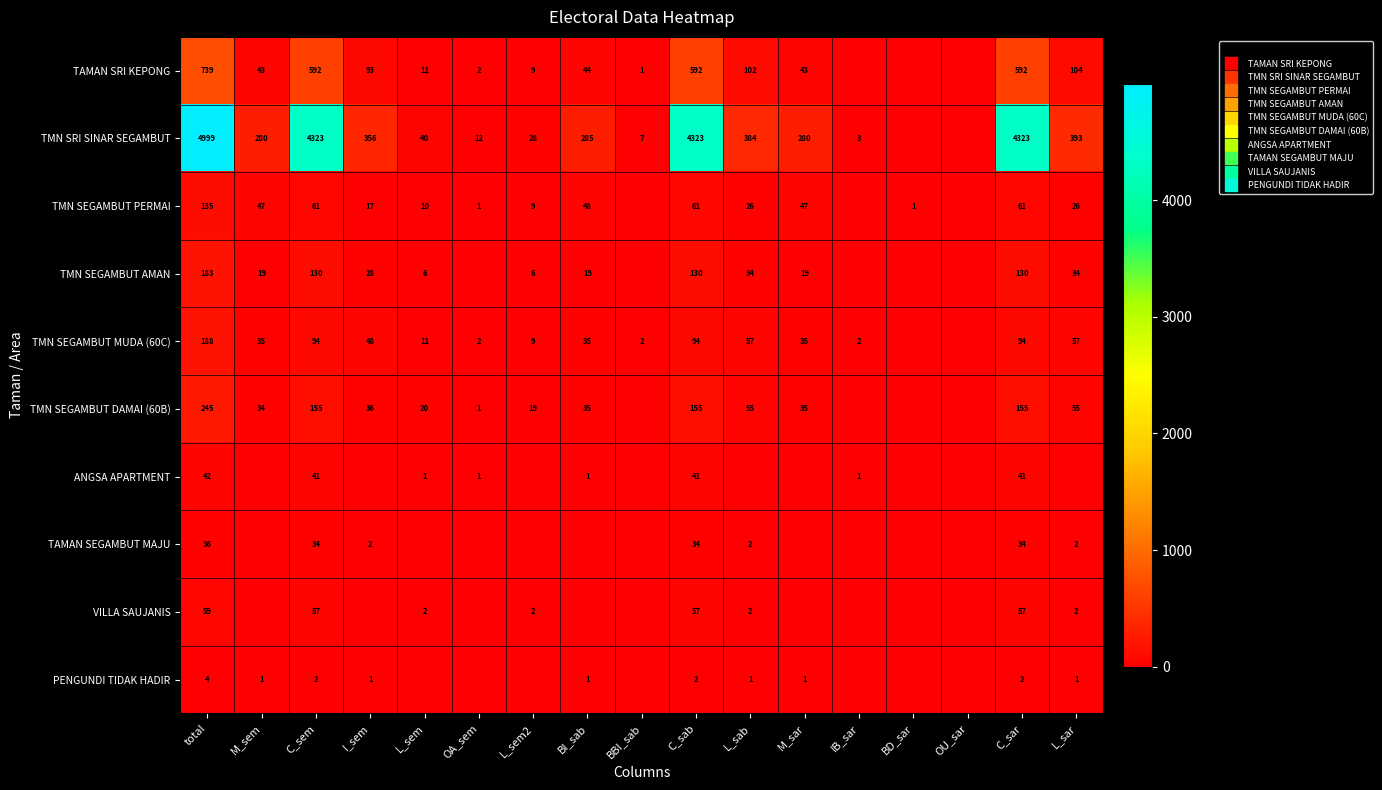

How many positive values does the TMN SEGAMBUT MUDA (60C) series have?

15